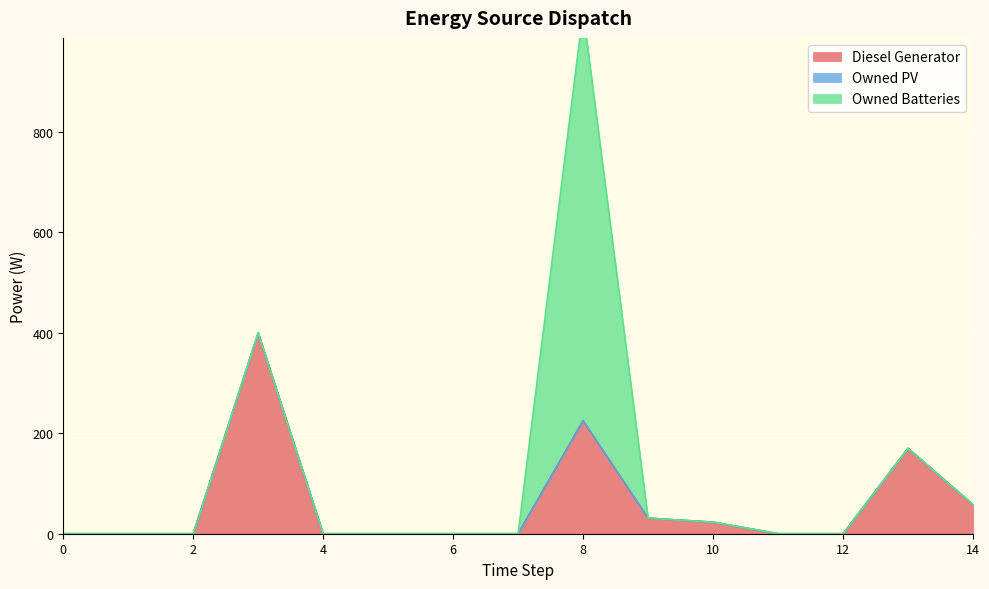

Is the value of Diesel Generator at 2 greater than the value of Owned PV at 3?

No